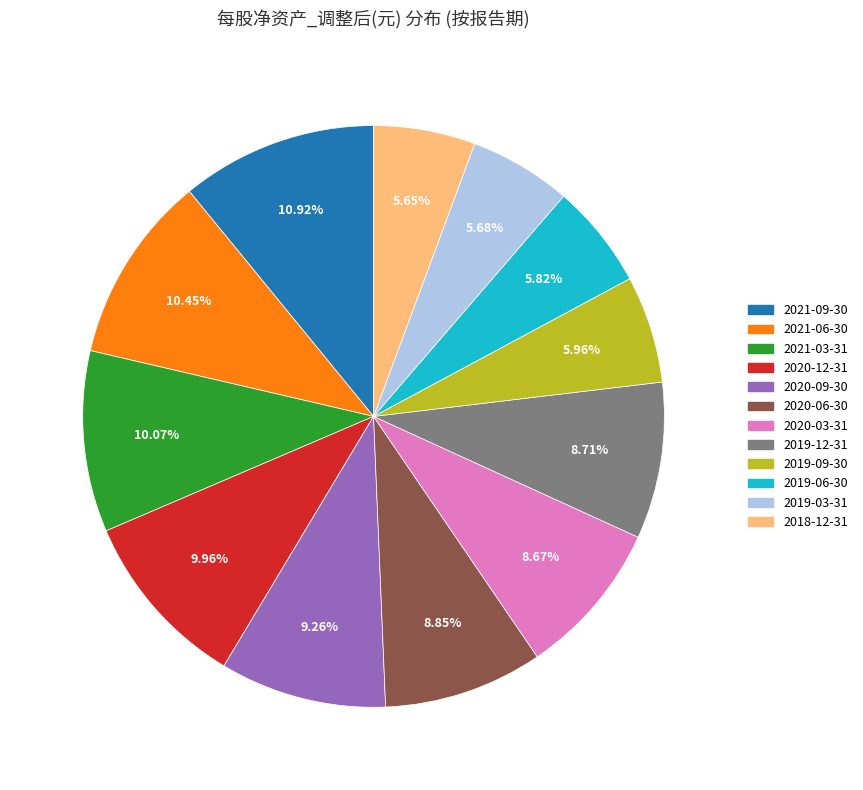

Does 2020-06-30 represent more than half of the total?

No